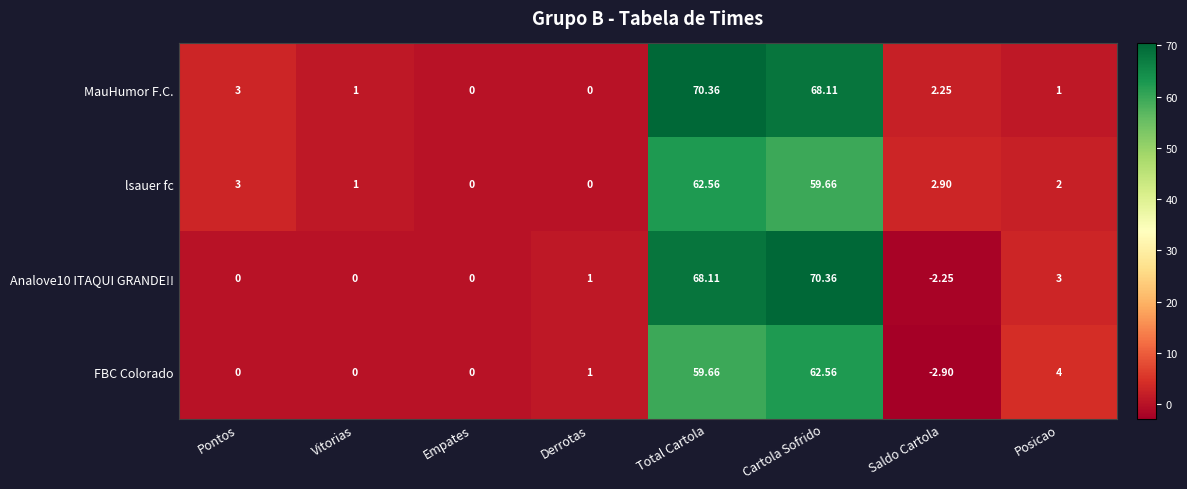

Which series changed the most between Derrotas and Saldo Cartola?

FBC Colorado